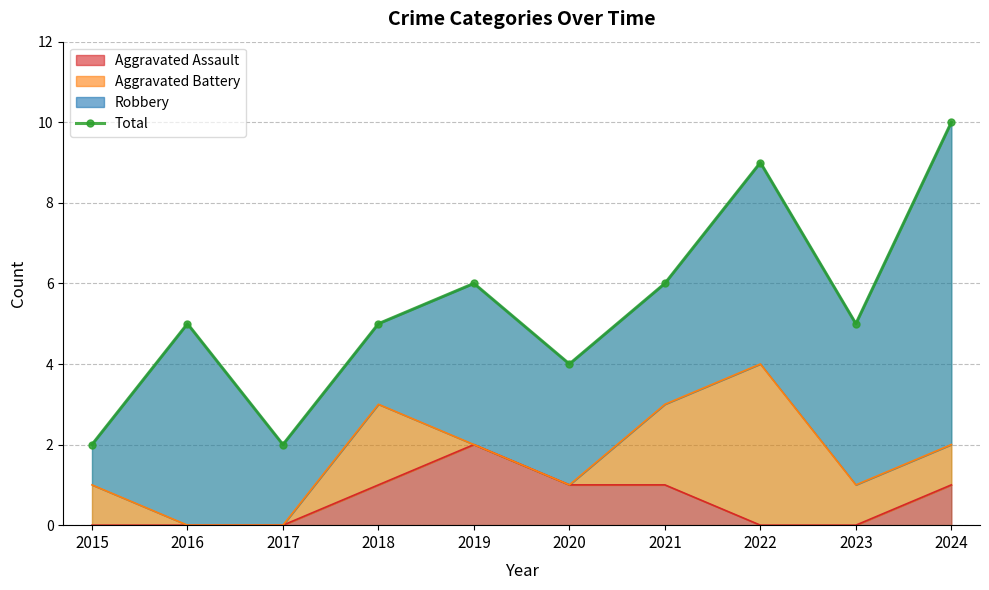

Reading left to right, what are all the values shown in this chart?

2015=2	2016=5	2017=2	2018=5	2019=6	2020=4	2021=6	2022=9	2023=5	2024=10